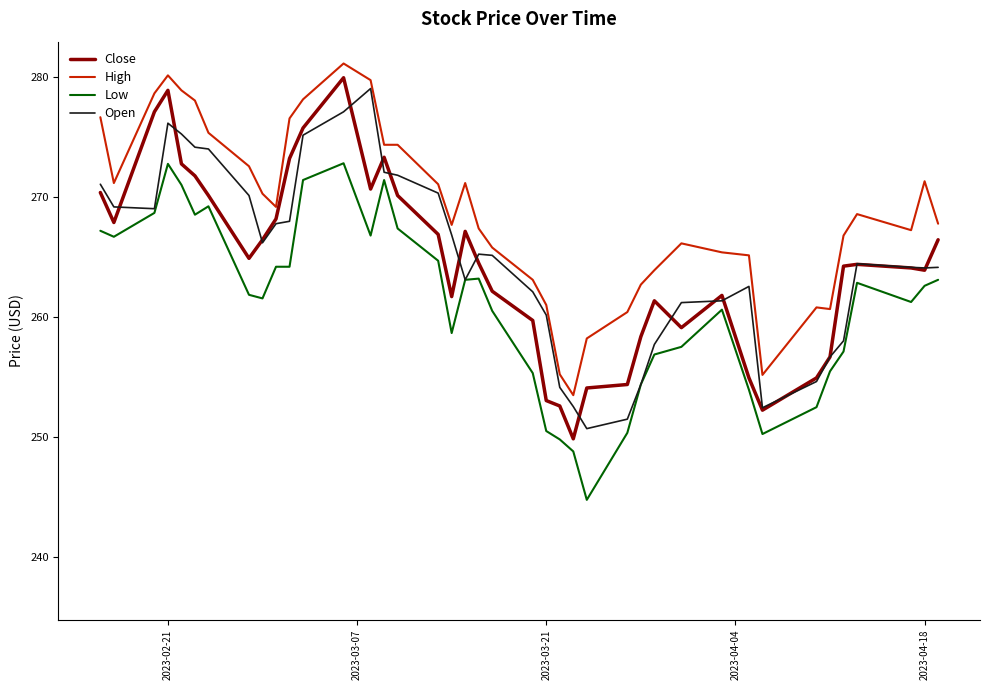

True or false: High and Close intersect in this chart.

False